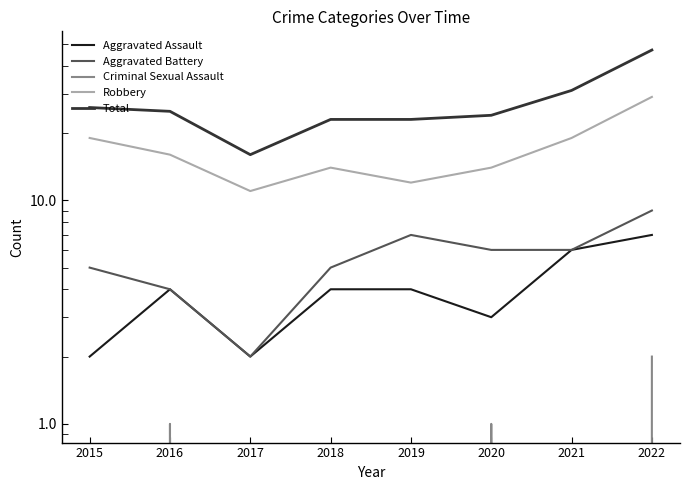

True or false: Aggravated Assault and Criminal Sexual Assault intersect in this chart.

False